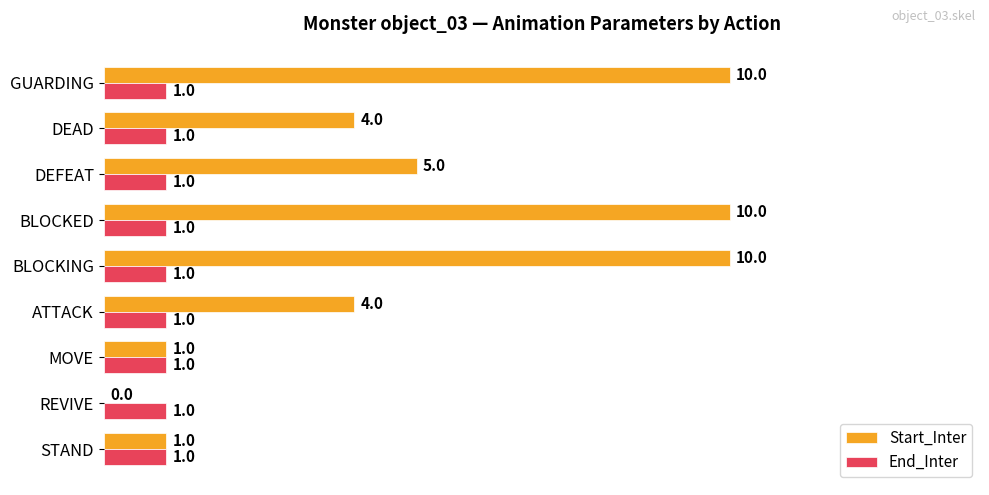

What are all the series names shown in the legend?

Start_Inter, End_Inter